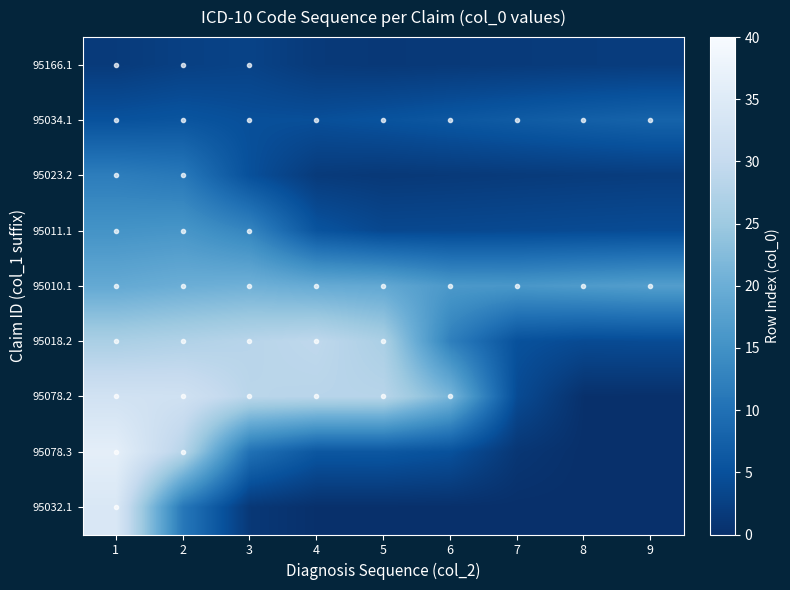

Reading left to right, list all the values displayed in this chart.

95166.1: 1=1.7	2=2.5	3=2.9	4=1.6	5=1.4	6=1.5	7=1.7	8=1.8	9=2.0
95034.1: 1=5.2	2=5.6	3=4.8	4=4.7	5=5.3	6=6.0	7=6.6	8=7.3	9=7.9
95023.2: 1=12.0	2=11.1	3=4.9	4=1.7	5=1.4	6=1.5	7=1.7	8=1.9	9=2.0
95011.1: 1=15.3	2=15.7	3=13.1	4=5.5	5=3.8	6=3.8	7=4.0	8=4.2	9=4.3
95010.1: 1=19.2	2=20.0	3=20.5	4=19.5	5=18.9	6=16.2	7=16.0	8=16.6	9=17.1
95018.2: 1=26.5	2=27.3	3=28.2	4=29.1	5=26.6	6=12.3	7=5.1	8=4.2	9=4.3
95078.2: 1=32.3	2=32.0	3=28.5	4=28.3	5=28.1	6=21.2	7=4.2	8=0.1	9=0.1
95078.3: 1=36.2	2=28.1	3=10.1	4=5.9	5=6.0	6=5.1	7=1.0	8=0.0	9=0.0
95032.1: 1=34.0	2=11.1	3=1.3	4=0.1	5=0.1	6=0.1	7=0.0	8=0.0	9=0.0